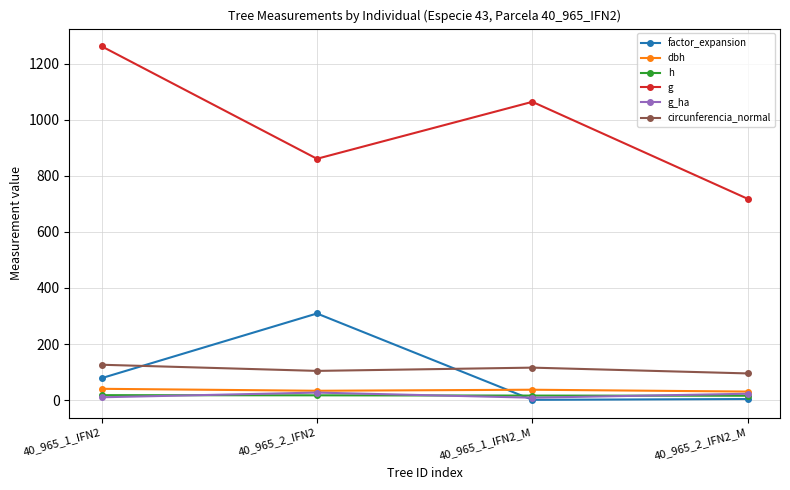

In g, how many points are higher than both neighbors (excluding endpoints)?

1